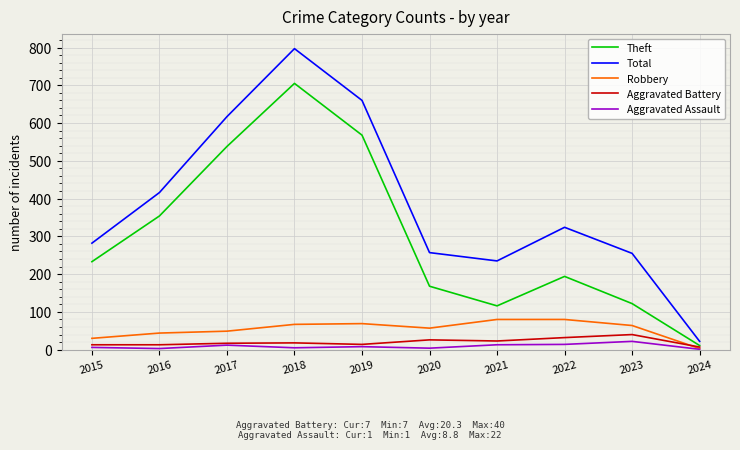

Where is the first local minimum for Total?

2021